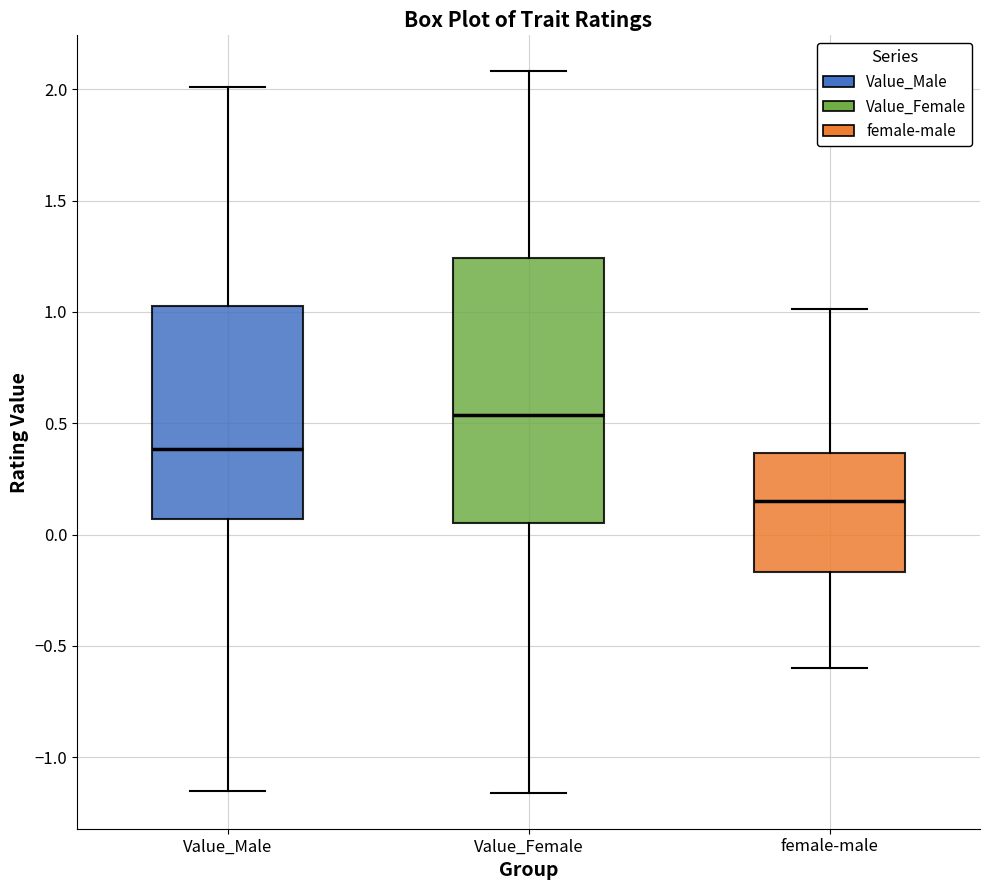

Which box's median line is the highest?

Value_Female